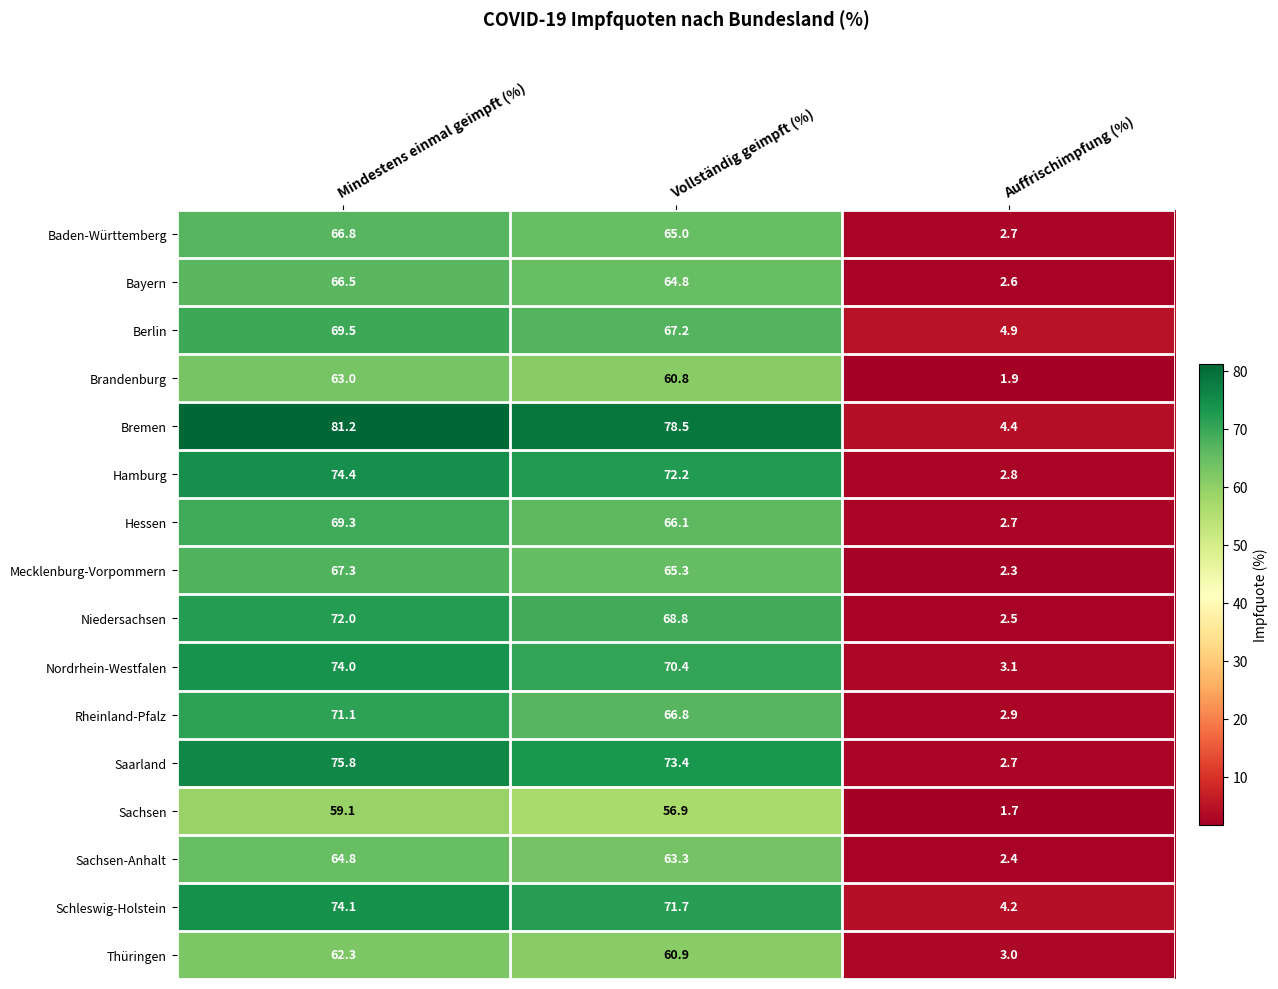

Which category has the lowest value in the Thüringen series?

Auffrischimpfung (%)